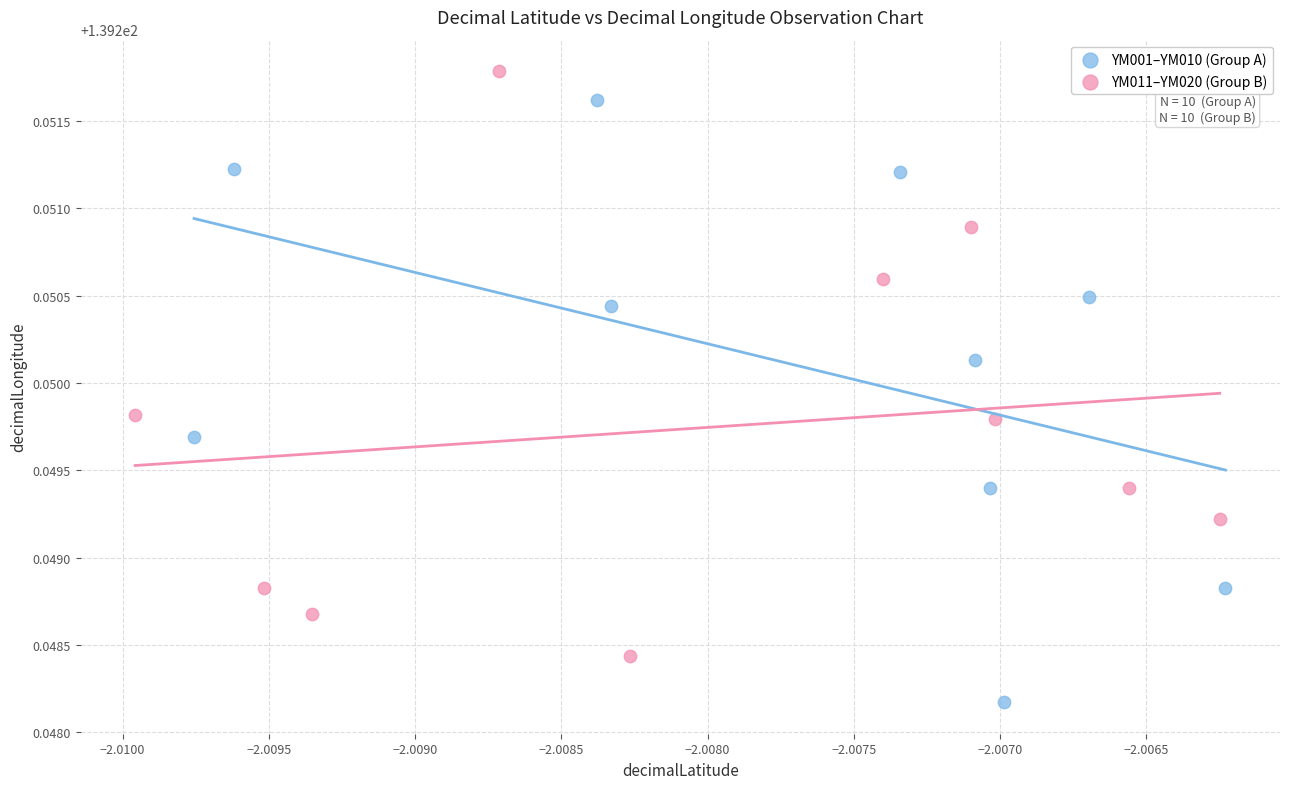

Which series contains the lowest Y value?

YM001–YM010 (Group A)